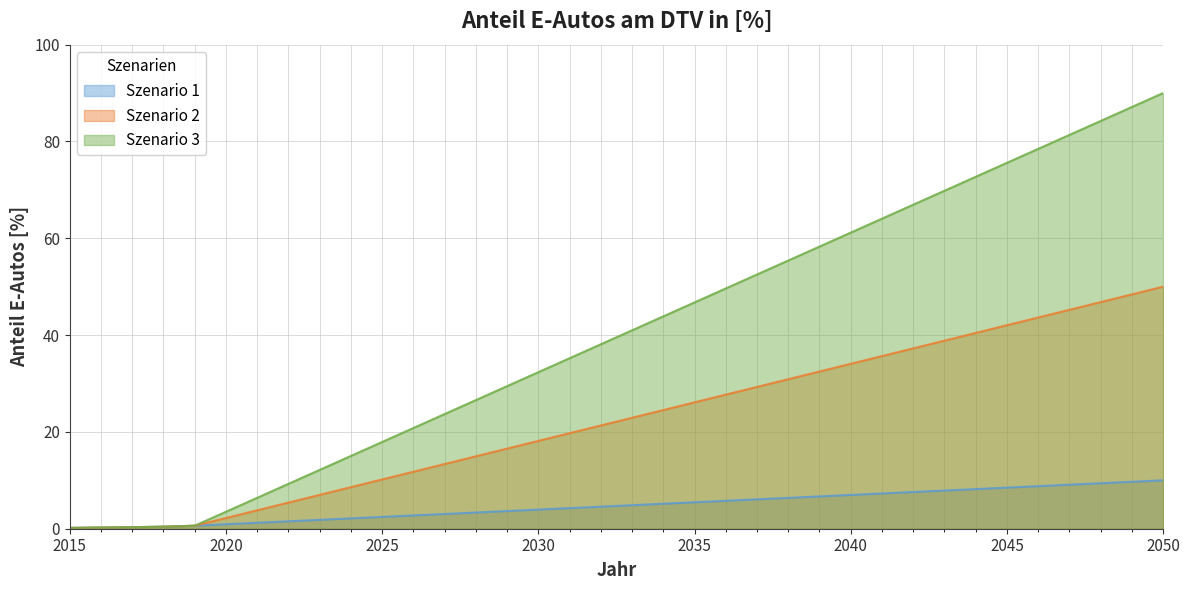

What is the difference between the Szenario 2 values at 2023 and 2034?

17.5